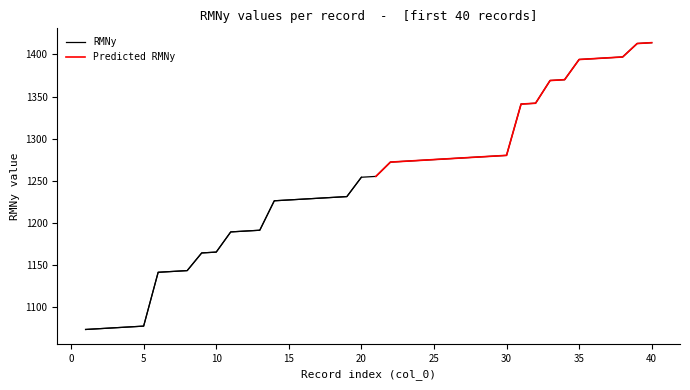

What is the sum of all values?

49895